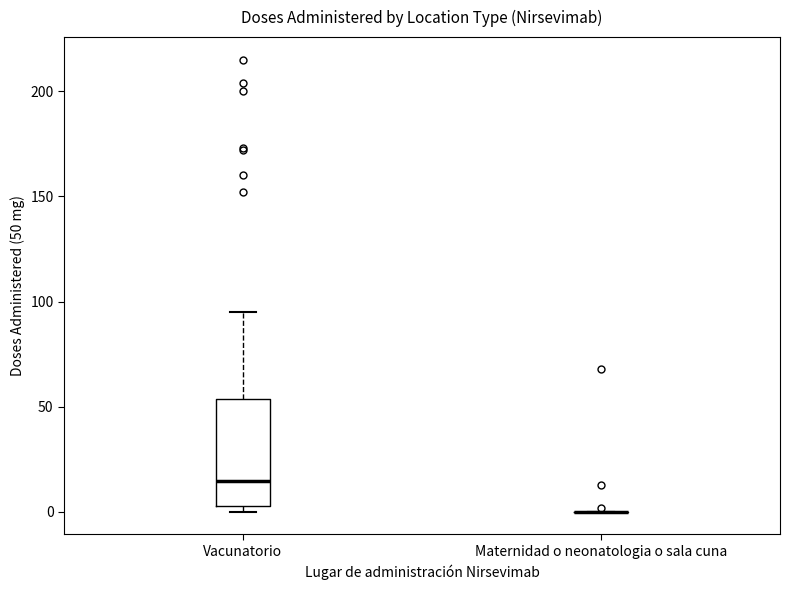

Reading left to right, transcribe this box plot: for each box, give where its median line is, the range the box spans, and where its two whiskers end, as read against the y-axis. The values are not printed on the chart, so give them approximately, as read against the axis.

Vacunatorio: median 15, box 5 to 55, whiskers 0 to 95
Maternidad o neonatologia o sala cuna: box collapsed to a line at 0, whiskers 0 to 0